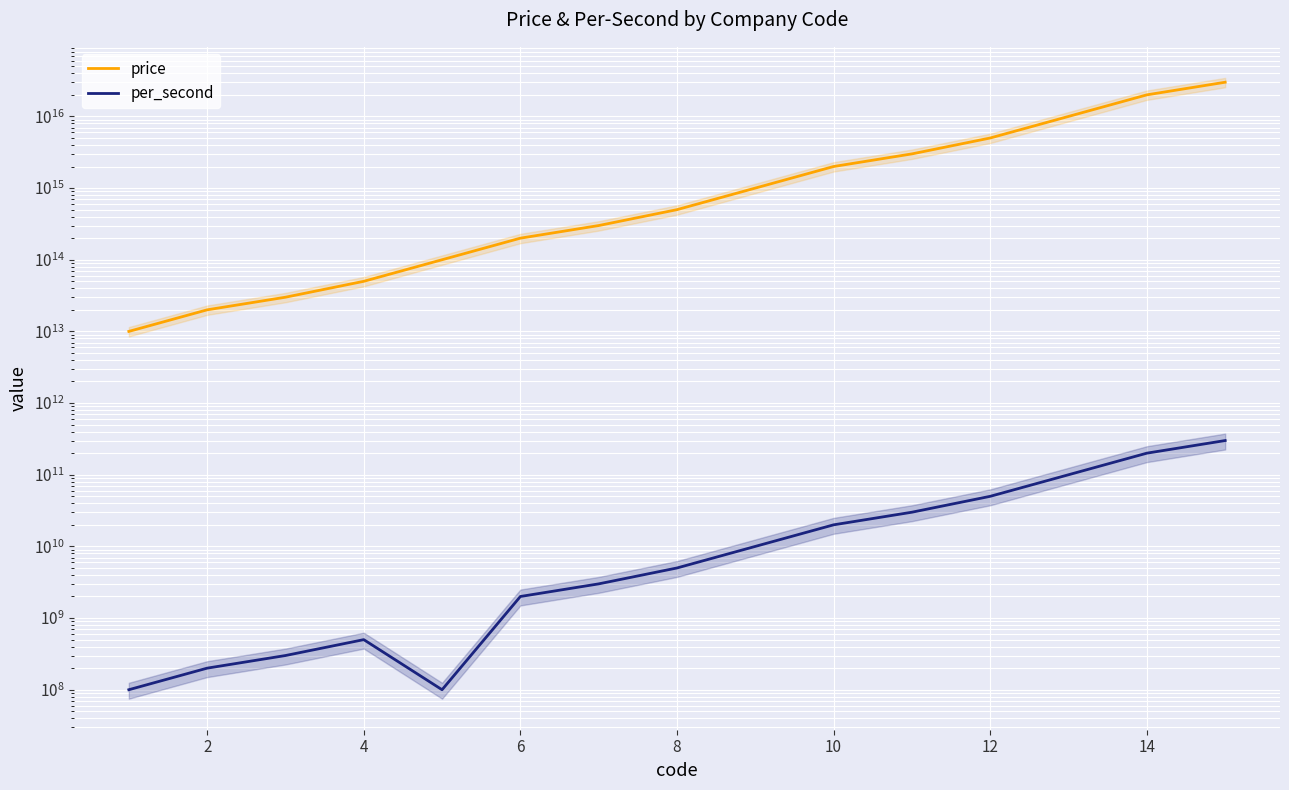

List the series in order of their overall mean, lowest first.

per_second, price